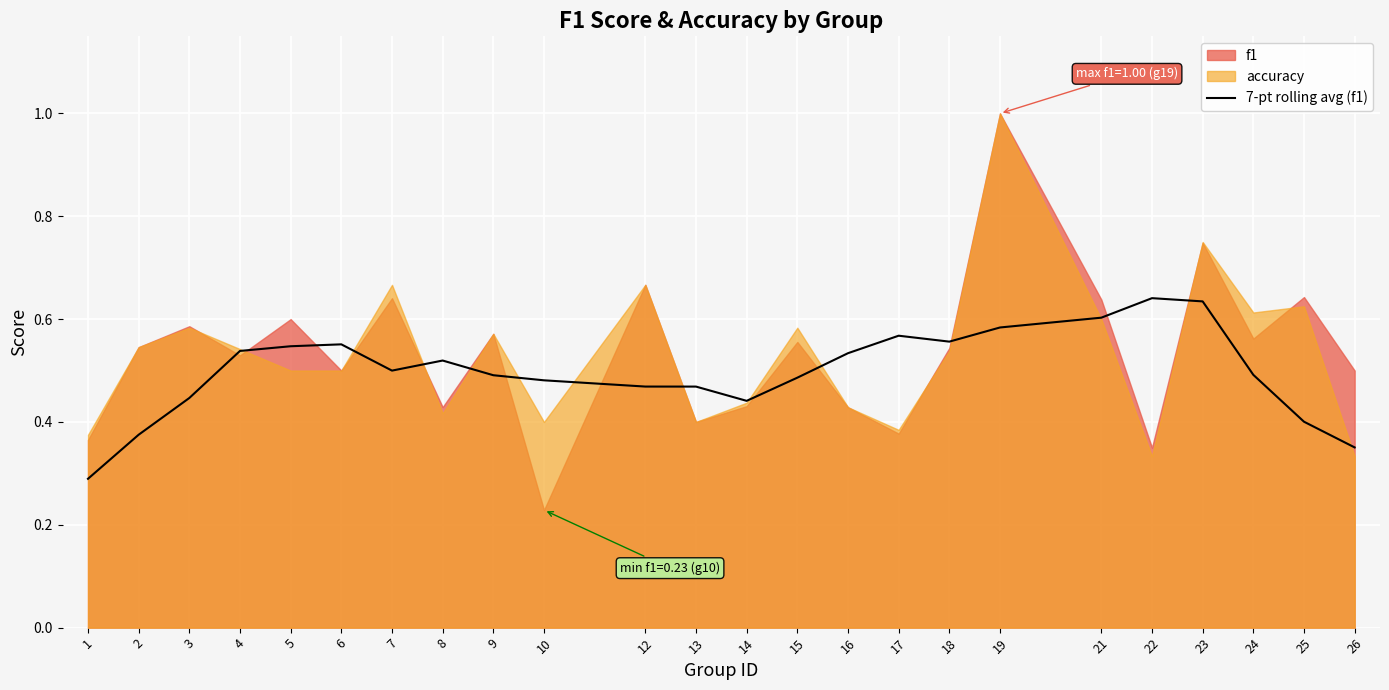

True or false: the data has more than 0 interior local peaks.

True